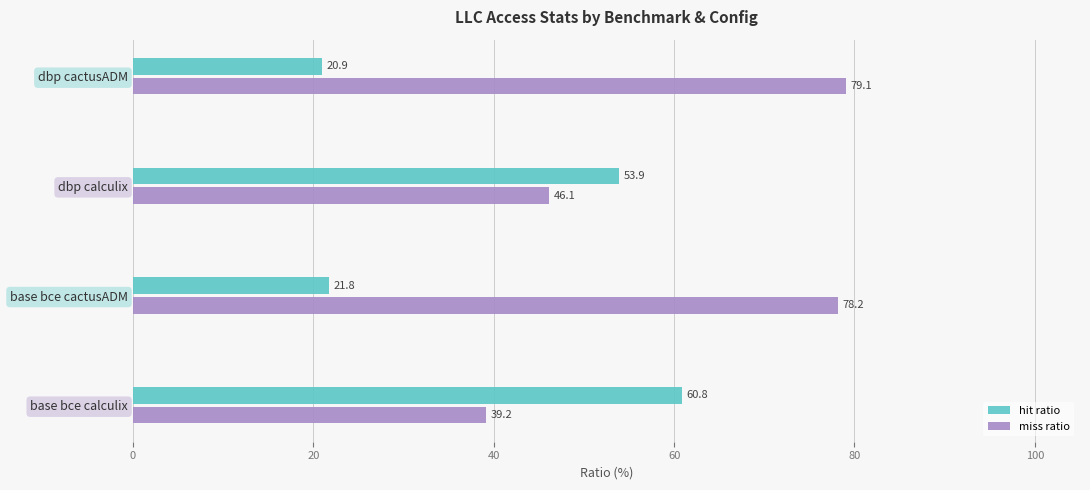

At how many categories does at least one series exceed 27?

4